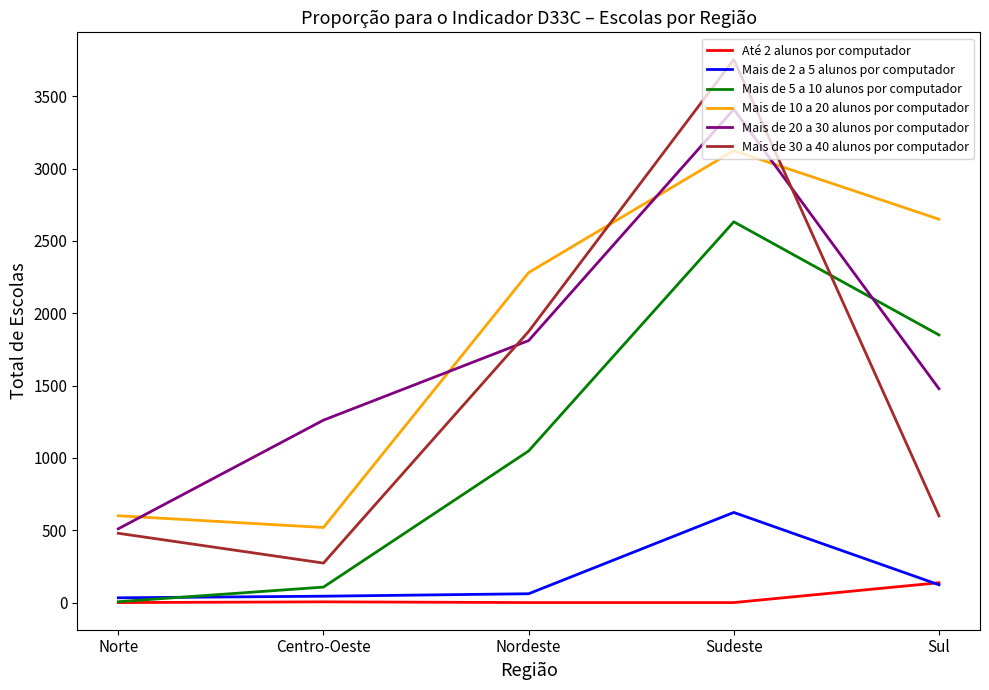

What is the total value across all series at Centro-Oeste?

2209